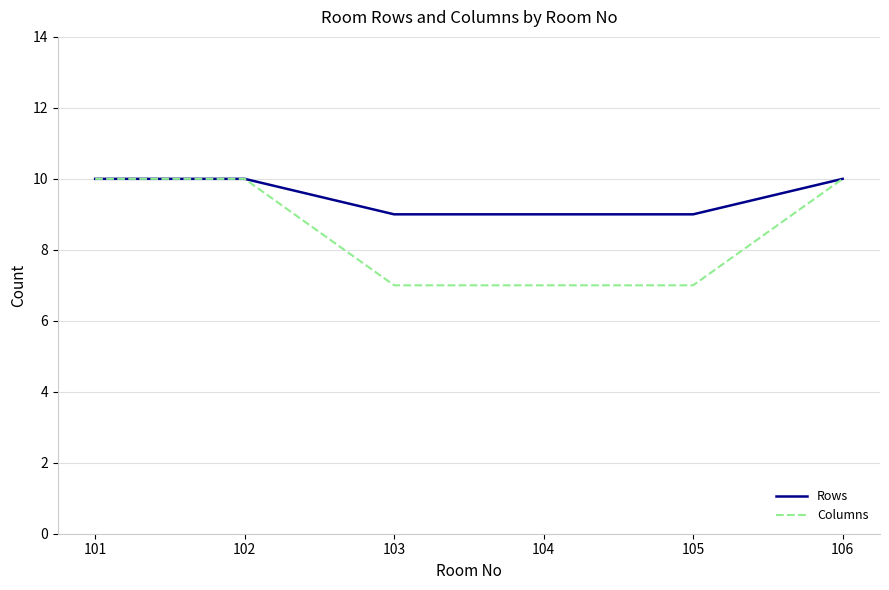

What is the total value across all series at 103?

16